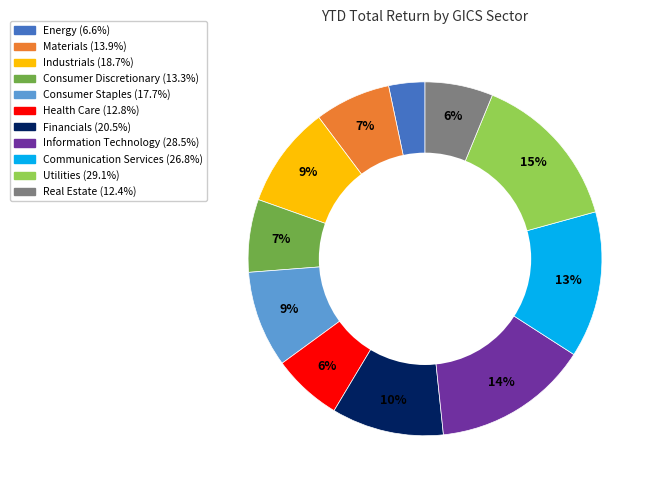

Which slice is the smallest?

Energy